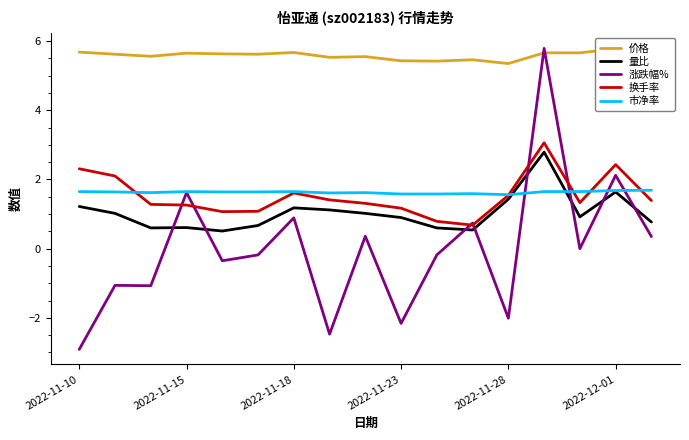

In 市净率, how many points are lower than both neighbors (excluding endpoints)?

3